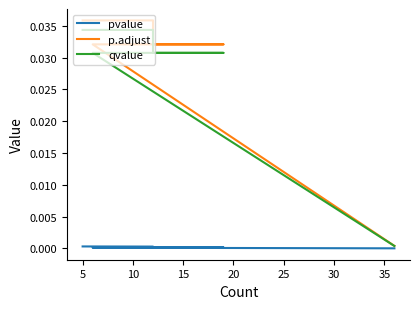

What are all the series names shown in the legend?

pvalue, p.adjust, qvalue